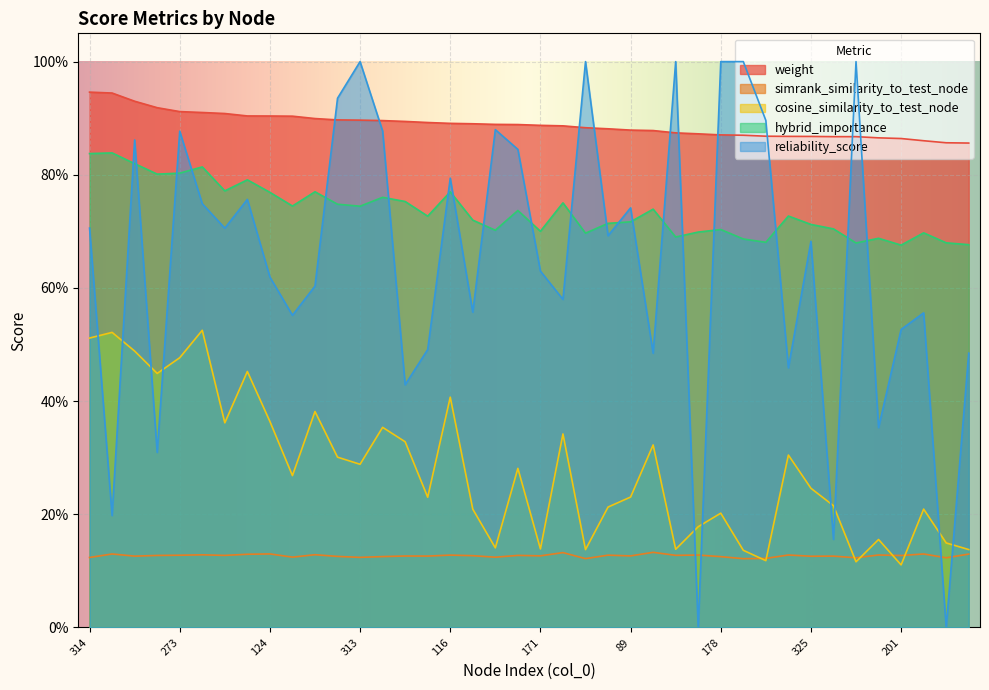

In cosine_similarity_to_test_node, how many points are lower than both neighbors (excluding endpoints)?

12